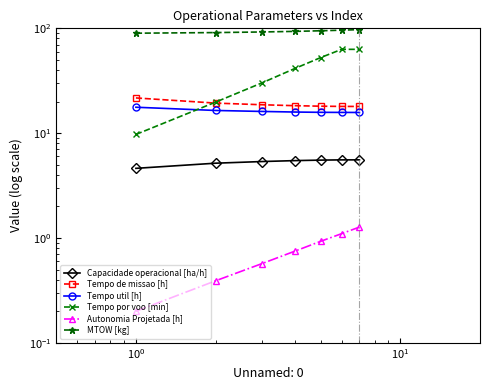

What is the average value of the Autonomia Projetada [h] series?

0.7